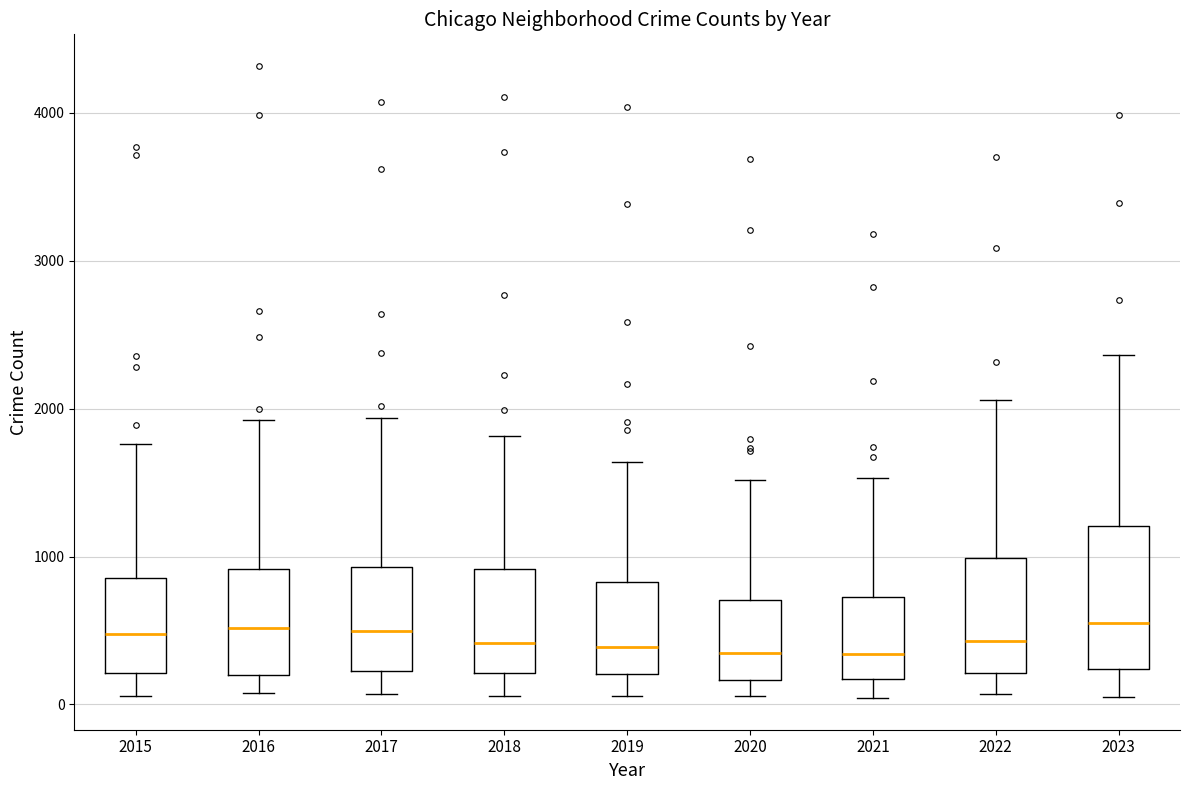

Where does the median line of the box at x = 2020 sit on the y-axis? The values are not printed on the chart, so give them approximately, as read against the axis.

300